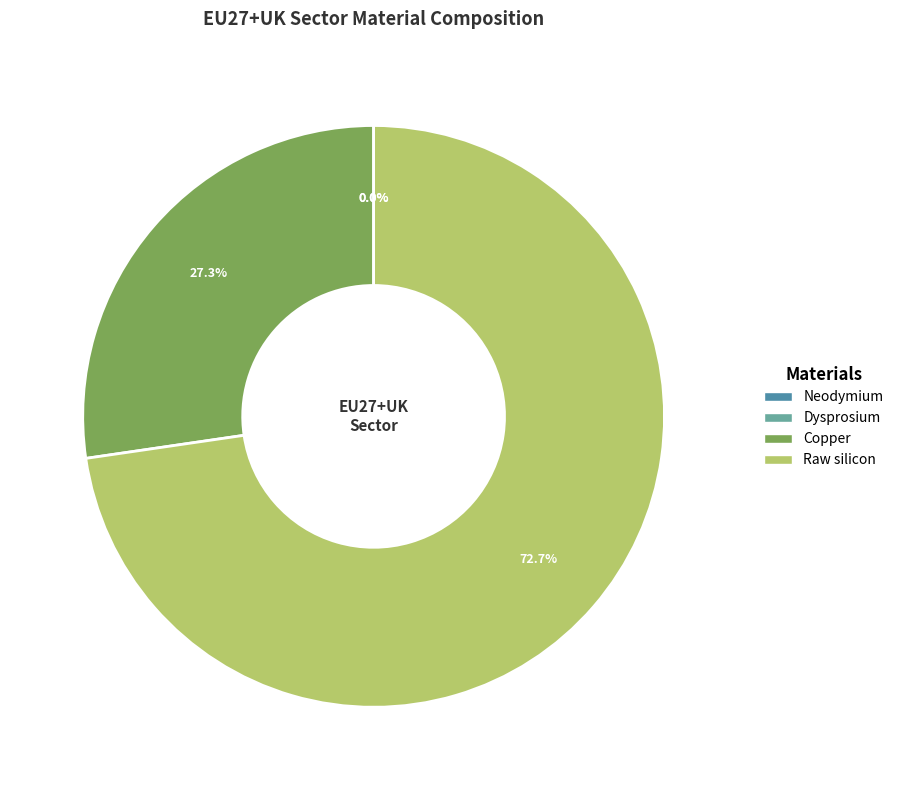

What is the change in value from Copper to Raw silicon?

+585.2